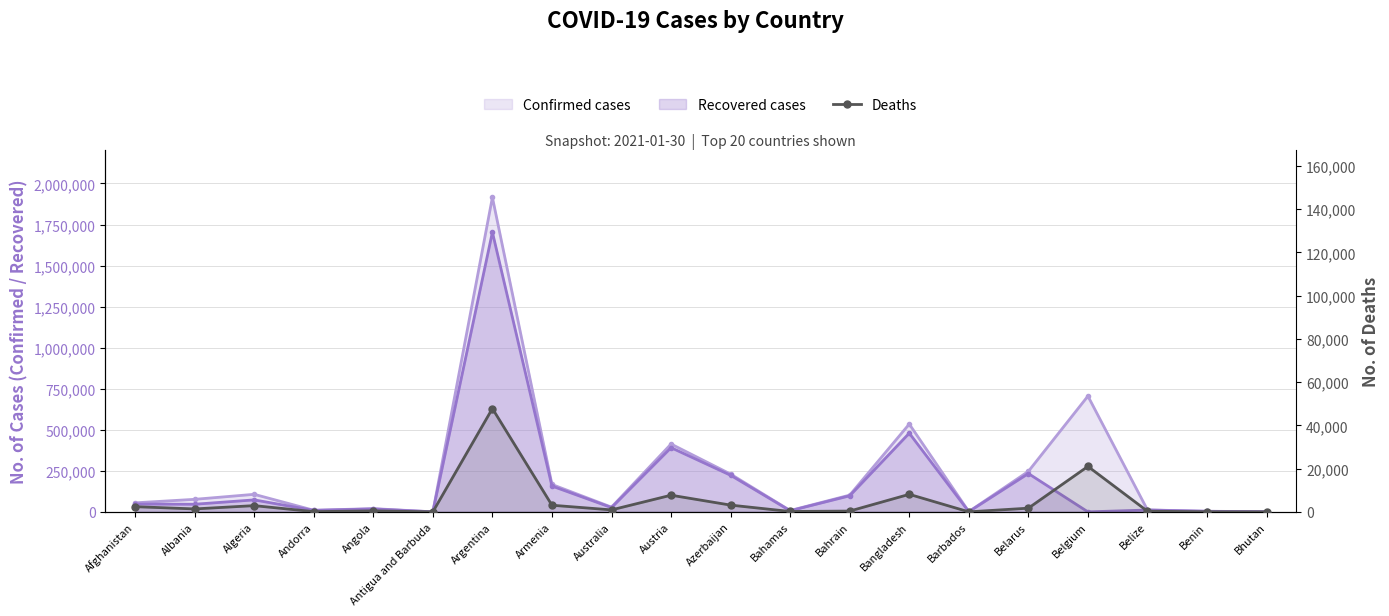

True or false: the data shows 1032 at Algeria.

False